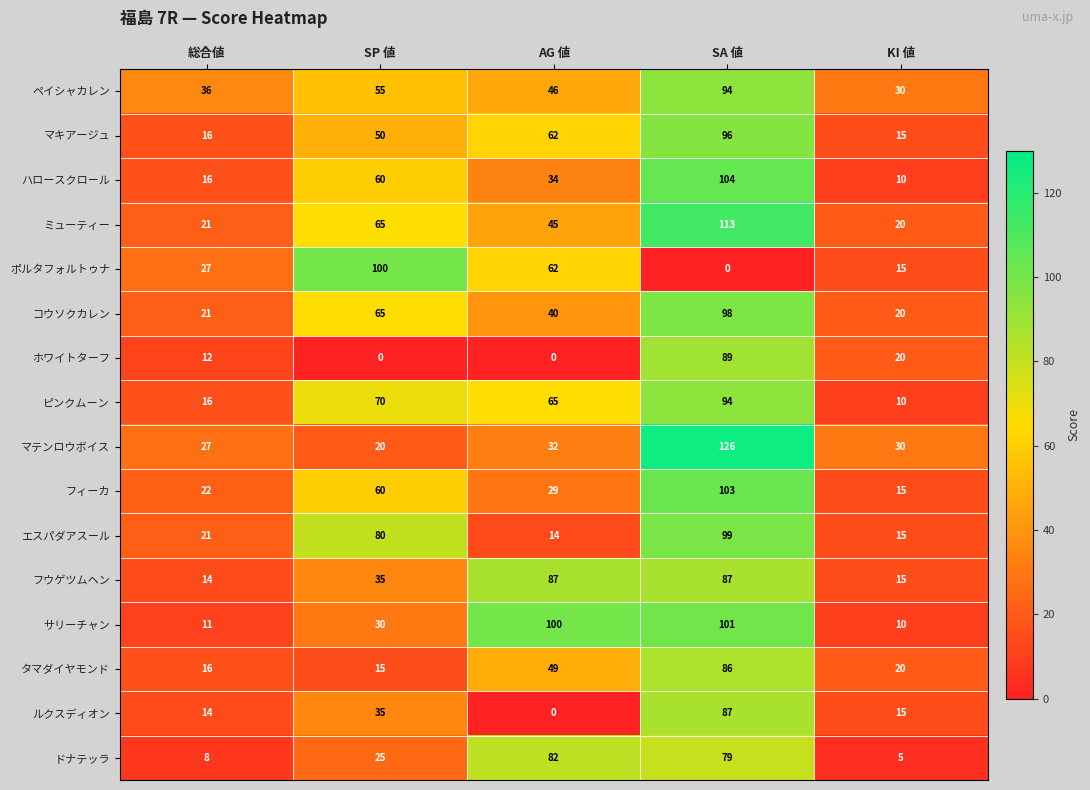

What is the difference between the ピンクムーン values at KI 値 and AG 値?

55